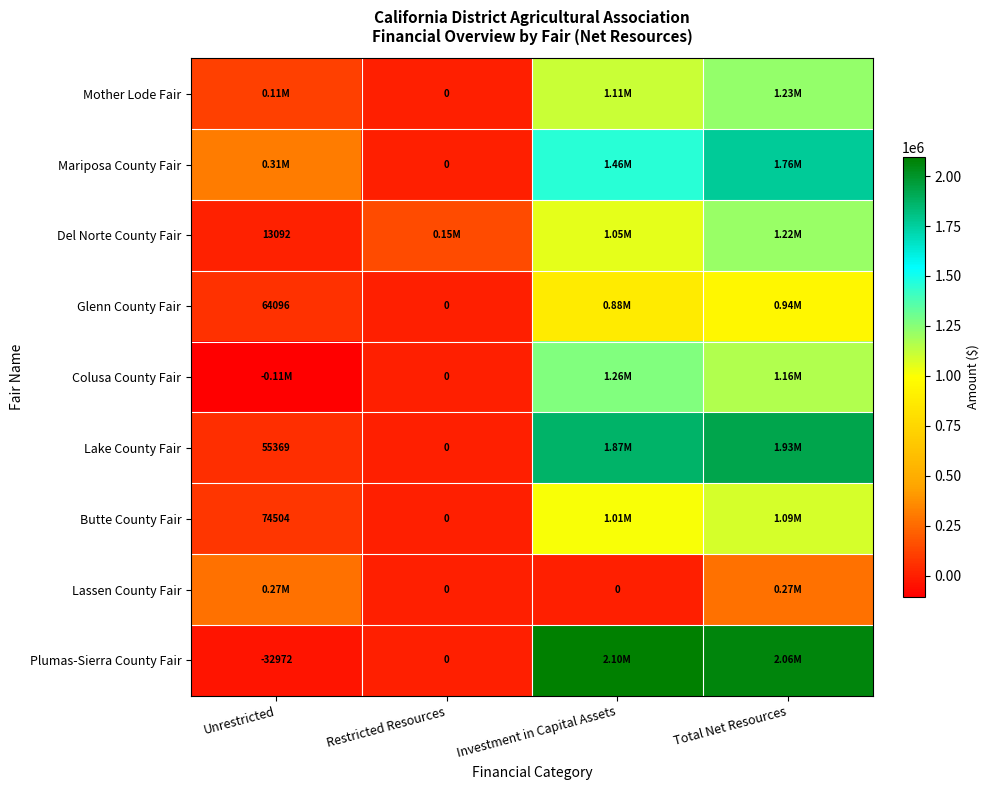

Which category has the highest value across all series?

Investment in Capital Assets